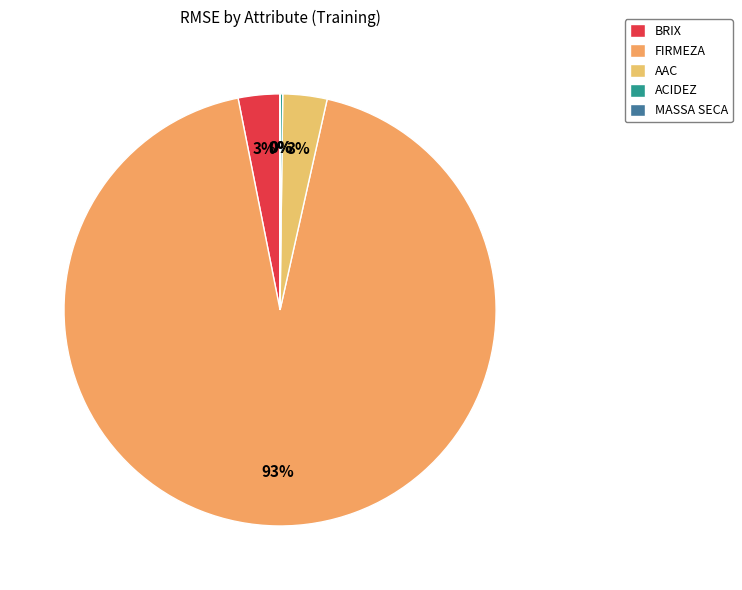

To the nearest percent, what percentage of the pie is AAC?

3%